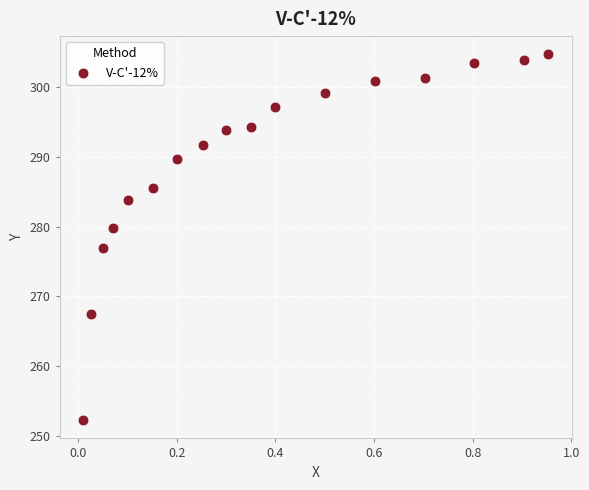

What is the range of Y values (max minus min)?

52.4